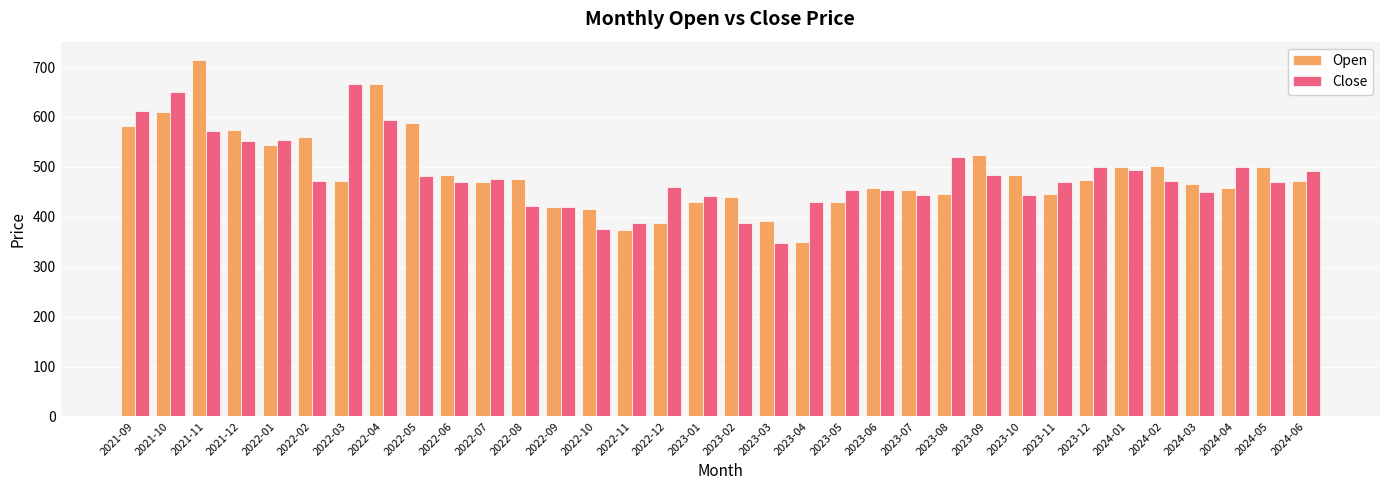

At which label does Open reach its minimum?

2023-04